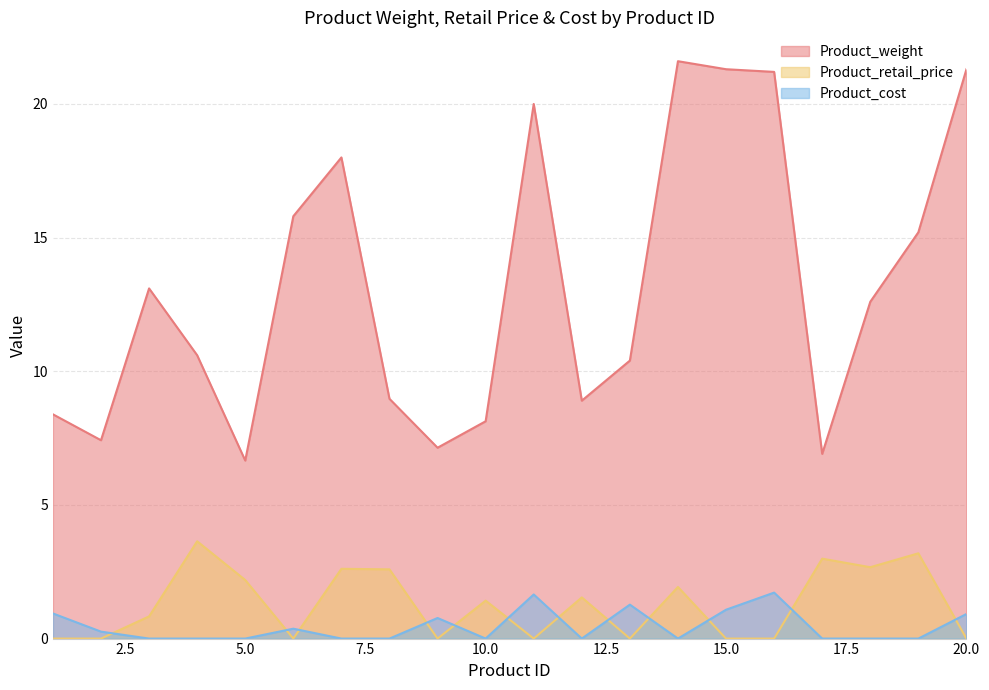

Is it true that Product_retail_price equals 1.9 at 14?

True